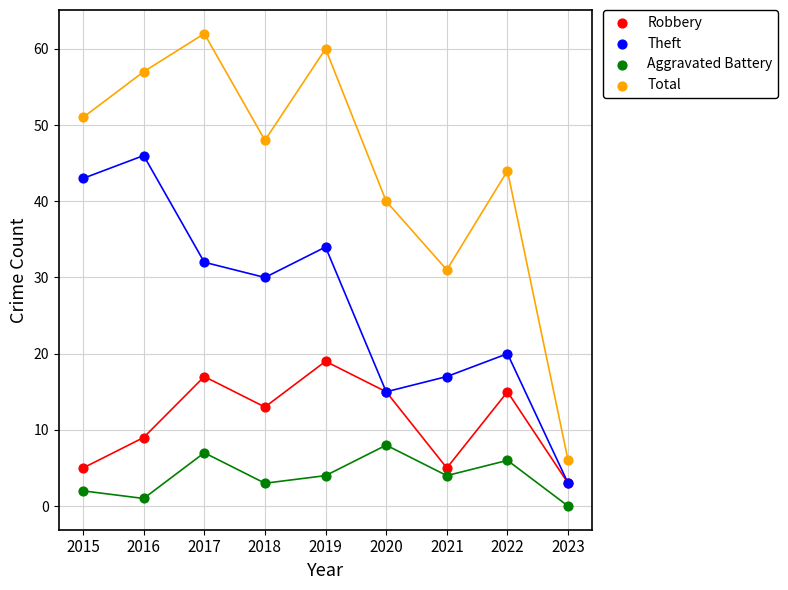

Which series contains the highest Y value?

Total